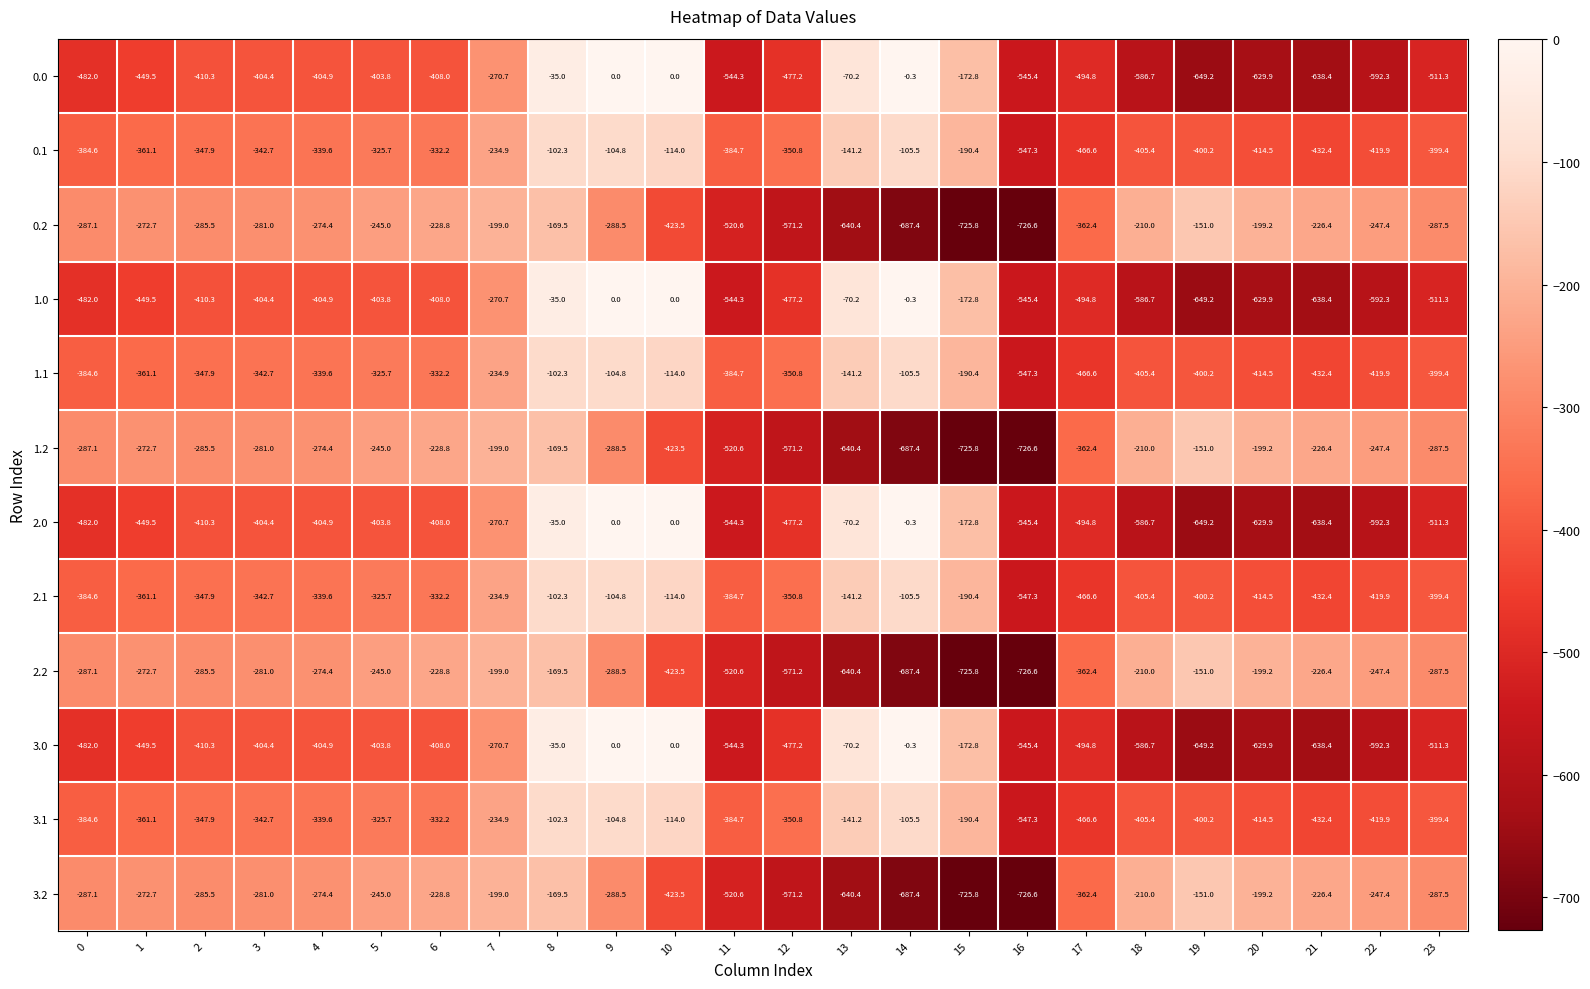

The value of 1.0 at 17 is -494.8. True or false?

True